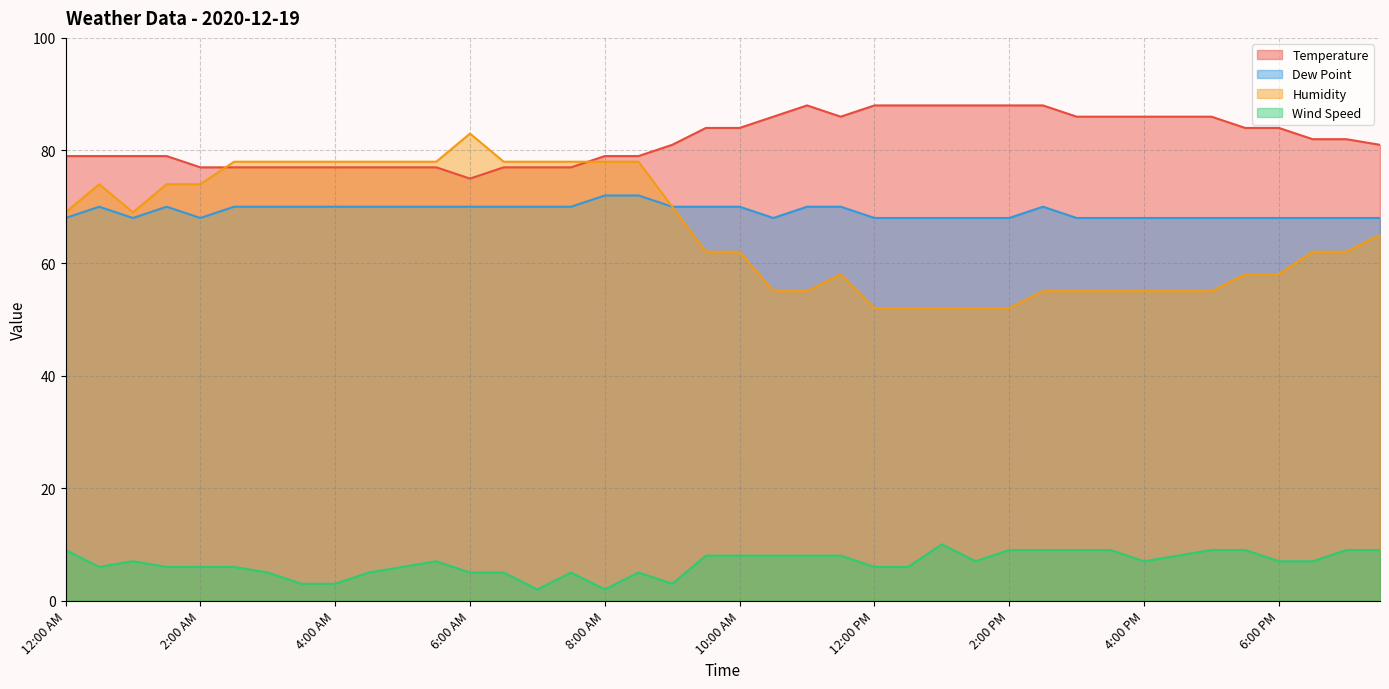

Reading left to right, extract all data points from this chart.

Temperature: 12:00 AM=79	12:30 AM=79	1:00 AM=79	1:30 AM=79	2:00 AM=77	2:30 AM=77	3:00 AM=77	3:30 AM=77	4:00 AM=77	4:30 AM=77	5:00 AM=77	5:30 AM=77	6:00 AM=75	6:30 AM=77	7:00 AM=77	7:30 AM=77	8:00 AM=79	8:30 AM=79	9:00 AM=81	9:30 AM=84	10:00 AM=84	10:30 AM=86	11:00 AM=88	11:30 AM=86	12:00 PM=88	12:30 PM=88	1:00 PM=88	1:30 PM=88	2:00 PM=88	2:30 PM=88	3:00 PM=86	3:30 PM=86	4:00 PM=86	4:30 PM=86	5:00 PM=86	5:30 PM=84	6:00 PM=84	6:30 PM=82	7:00 PM=82	7:30 PM=81
Dew Point: 12:00 AM=68	12:30 AM=70	1:00 AM=68	1:30 AM=70	2:00 AM=68	2:30 AM=70	3:00 AM=70	3:30 AM=70	4:00 AM=70	4:30 AM=70	5:00 AM=70	5:30 AM=70	6:00 AM=70	6:30 AM=70	7:00 AM=70	7:30 AM=70	8:00 AM=72	8:30 AM=72	9:00 AM=70	9:30 AM=70	10:00 AM=70	10:30 AM=68	11:00 AM=70	11:30 AM=70	12:00 PM=68	12:30 PM=68	1:00 PM=68	1:30 PM=68	2:00 PM=68	2:30 PM=70	3:00 PM=68	3:30 PM=68	4:00 PM=68	4:30 PM=68	5:00 PM=68	5:30 PM=68	6:00 PM=68	6:30 PM=68	7:00 PM=68	7:30 PM=68
Humidity: 12:00 AM=69	12:30 AM=74	1:00 AM=69	1:30 AM=74	2:00 AM=74	2:30 AM=78	3:00 AM=78	3:30 AM=78	4:00 AM=78	4:30 AM=78	5:00 AM=78	5:30 AM=78	6:00 AM=83	6:30 AM=78	7:00 AM=78	7:30 AM=78	8:00 AM=78	8:30 AM=78	9:00 AM=70	9:30 AM=62	10:00 AM=62	10:30 AM=55	11:00 AM=55	11:30 AM=58	12:00 PM=52	12:30 PM=52	1:00 PM=52	1:30 PM=52	2:00 PM=52	2:30 PM=55	3:00 PM=55	3:30 PM=55	4:00 PM=55	4:30 PM=55	5:00 PM=55	5:30 PM=58	6:00 PM=58	6:30 PM=62	7:00 PM=62	7:30 PM=65
Wind Speed: 12:00 AM=9	12:30 AM=6	1:00 AM=7	1:30 AM=6	2:00 AM=6	2:30 AM=6	3:00 AM=5	3:30 AM=3	4:00 AM=3	4:30 AM=5	5:00 AM=6	5:30 AM=7	6:00 AM=5	6:30 AM=5	7:00 AM=2	7:30 AM=5	8:00 AM=2	8:30 AM=5	9:00 AM=3	9:30 AM=8	10:00 AM=8	10:30 AM=8	11:00 AM=8	11:30 AM=8	12:00 PM=6	12:30 PM=6	1:00 PM=10	1:30 PM=7	2:00 PM=9	2:30 PM=9	3:00 PM=9	3:30 PM=9	4:00 PM=7	4:30 PM=8	5:00 PM=9	5:30 PM=9	6:00 PM=7	6:30 PM=7	7:00 PM=9	7:30 PM=9